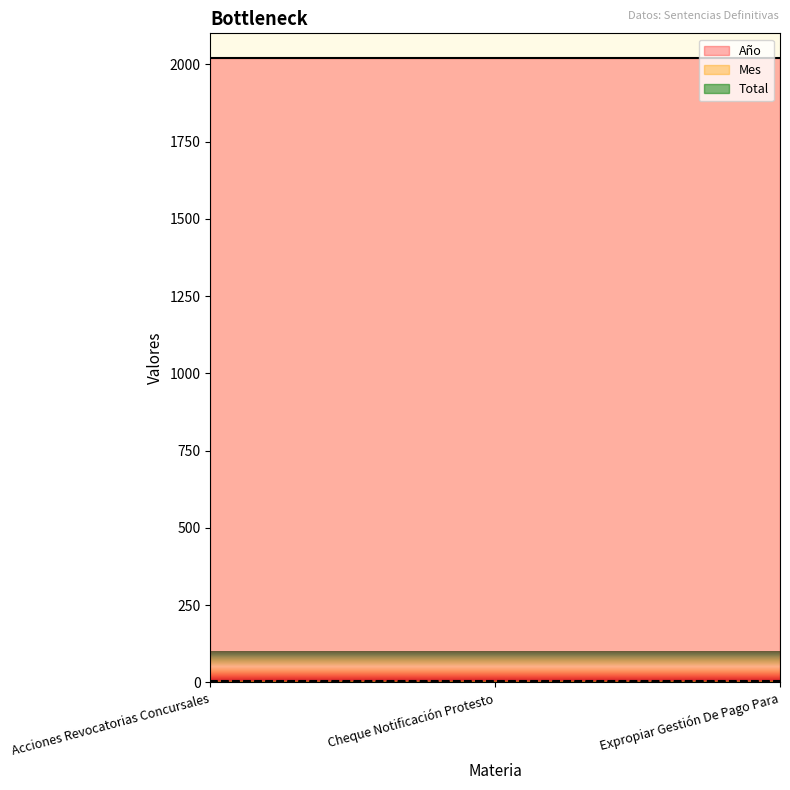

What position from the left is Cheque Notificación Protesto?

2